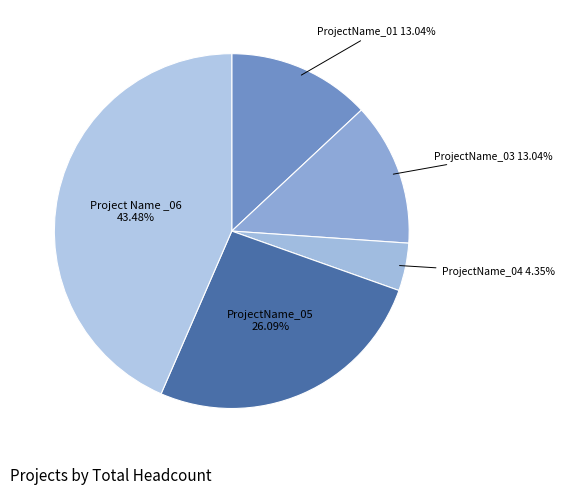

Does Project Name _06 account for over 50% of the chart?

No